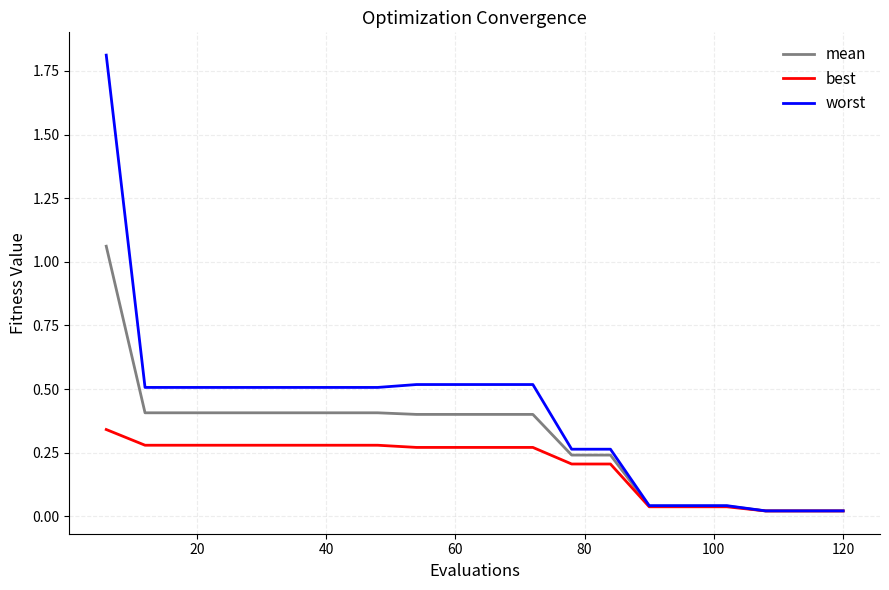

What are all the series names shown in the legend?

mean, best, worst